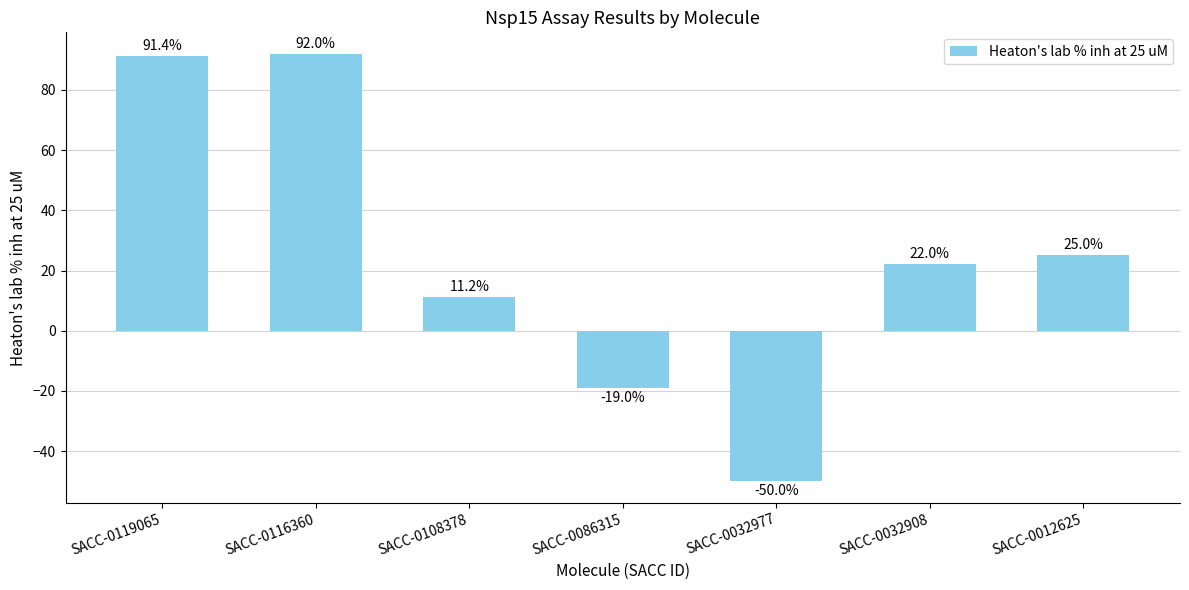

Which has a higher value, SACC-0032977 or SACC-0032908?

SACC-0032908